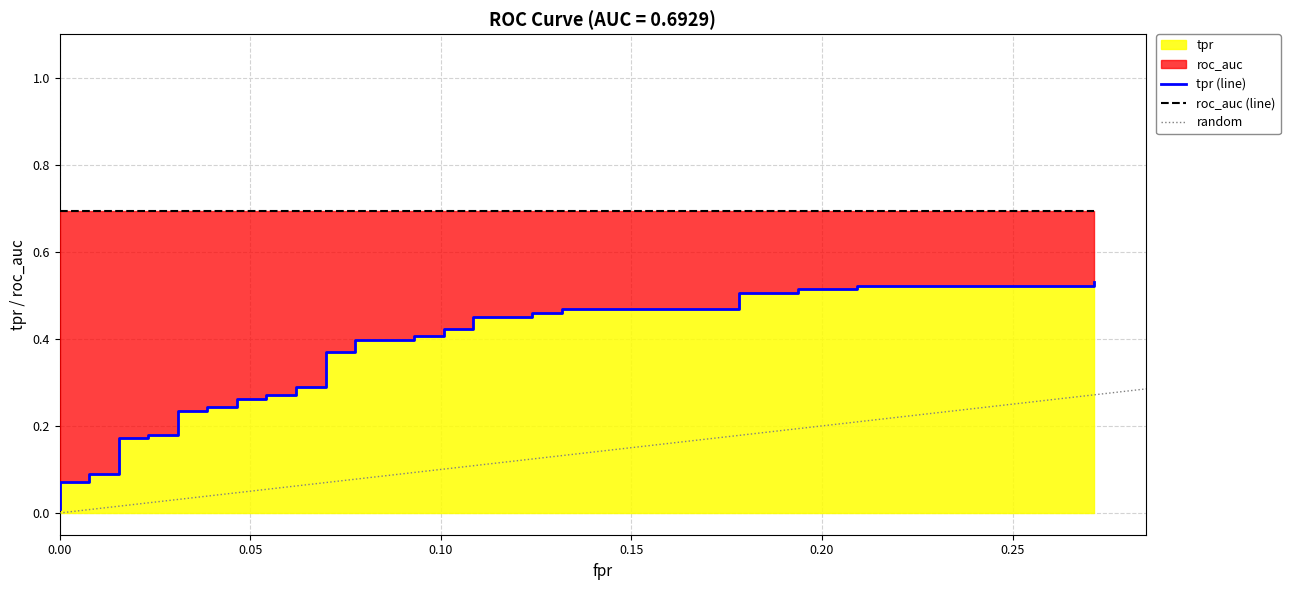

Rank the series at 5 from highest to lowest value.

roc_auc, tpr, fpr